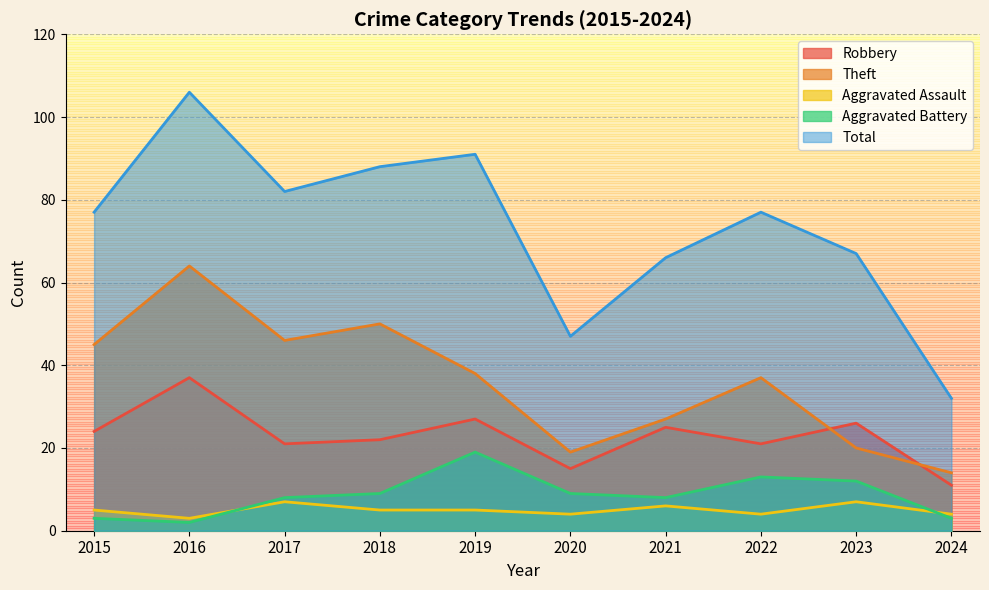

What is the average value of the Robbery series?

23